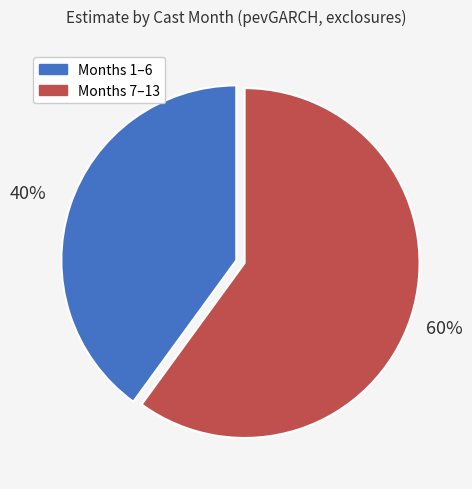

Is there any slice that represents more than half of the pie?

Yes